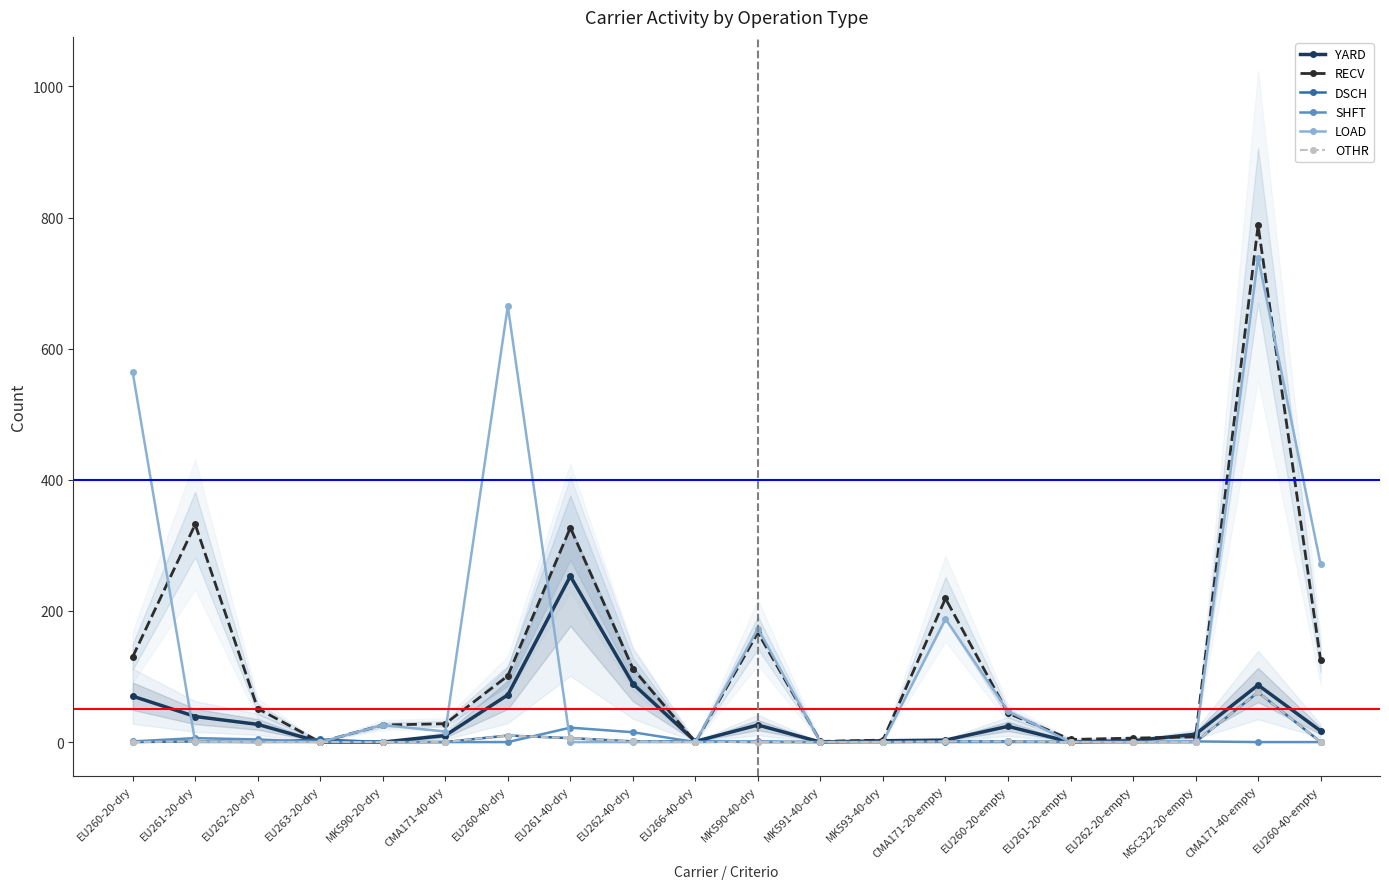

True or false: YARD has more than 1 interior local peaks.

True